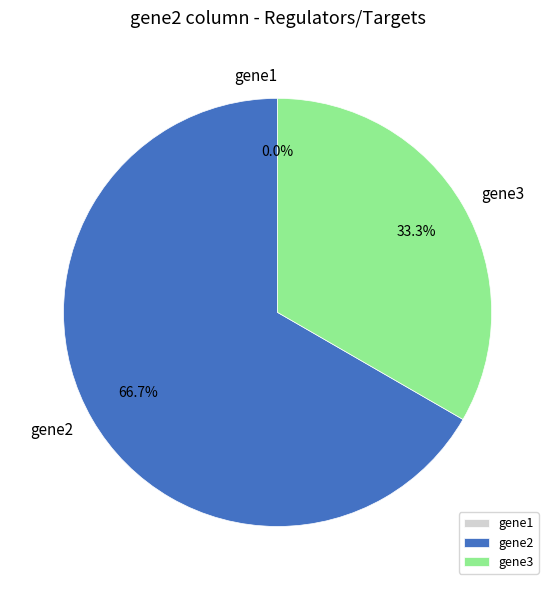

Is there any slice that represents more than half of the pie?

Yes